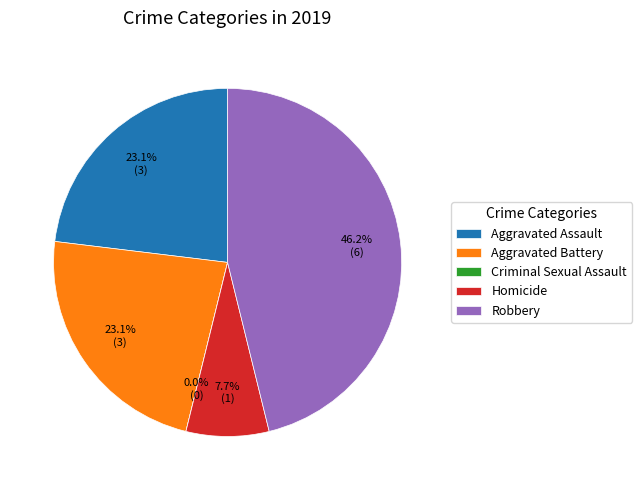

To the nearest percent, what is the average slice percentage?

20%